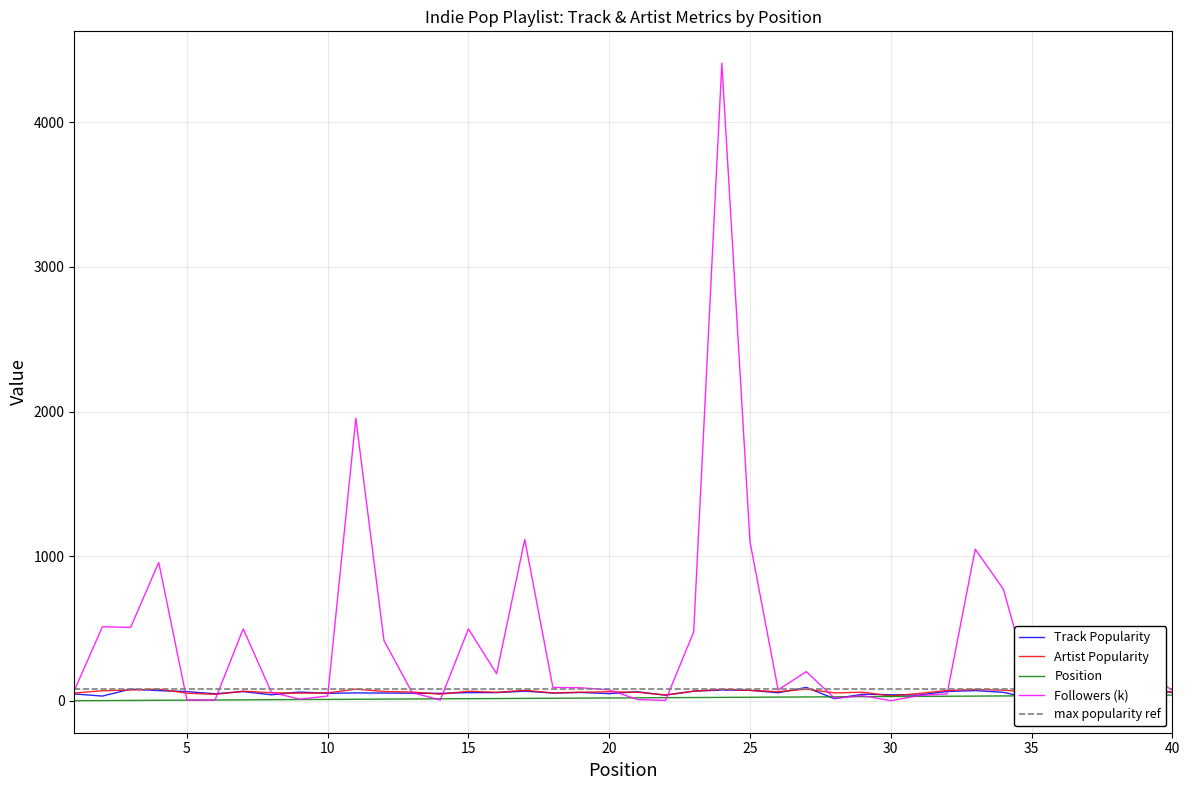

How many times do Followers (k) and Artist Popularity cross each other?

12